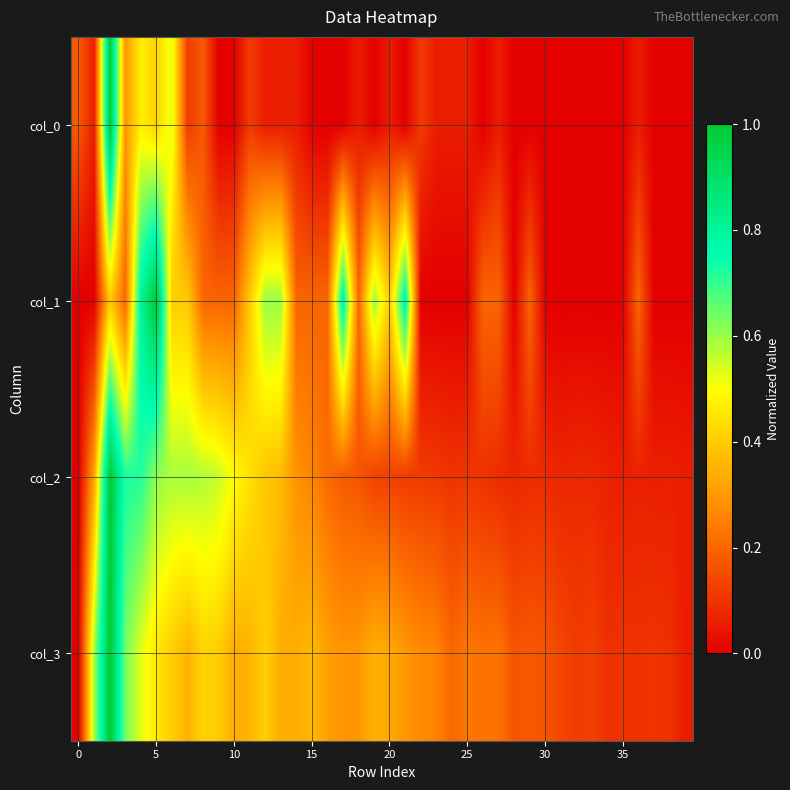

Reading left to right, extract all data points from this chart.

col_0: 0.2	0.1	1.0	0.3	0.5	0.4	0.5	0.1	0.2	0.0	0.0	0.1	0.1	0.1	0.1	0.0	0.0	0.0	0.1	0.0	0.1	0.0	0.1	0.1	0.1	0.1	0.0	0.1	0.0	0.0	0.0	0.0	0.0	0.0	0.0	0.0	0.1	0.0	0.0	0.0
col_1: 0.0	0.0	0.4	0.2	0.8	1.0	0.4	0.4	0.2	0.2	0.2	0.4	0.6	0.6	0.2	0.2	0.2	0.8	0.2	0.6	0.4	0.8	0.0	0.0	0.0	0.0	0.2	0.2	0.0	0.2	0.0	0.0	0.0	0.0	0.0	0.0	0.2	0.0	0.0	0.0
col_2: 0.0	0.3	1.0	0.7	0.7	0.6	0.6	0.6	0.6	0.6	0.5	0.4	0.4	0.4	0.3	0.3	0.2	0.2	0.2	0.1	0.1	0.1	0.1	0.1	0.1	0.1	0.1	0.1	0.1	0.1	0.1	0.1	0.1	0.1	0.1	0.1	0.1	0.1	0.1	0.1
col_3: 0.0	0.6	1.0	0.6	0.5	0.5	0.4	0.4	0.4	0.4	0.3	0.4	0.4	0.3	0.3	0.4	0.3	0.3	0.3	0.3	0.3	0.3	0.3	0.3	0.2	0.2	0.2	0.2	0.2	0.2	0.2	0.1	0.1	0.1	0.1	0.1	0.1	0.1	0.1	0.1